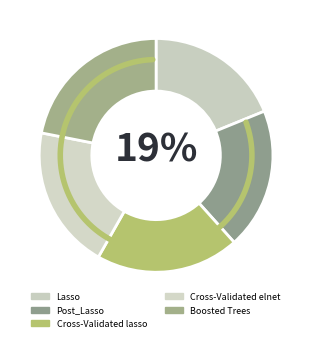

Does Lasso account for over 50% of the chart?

No